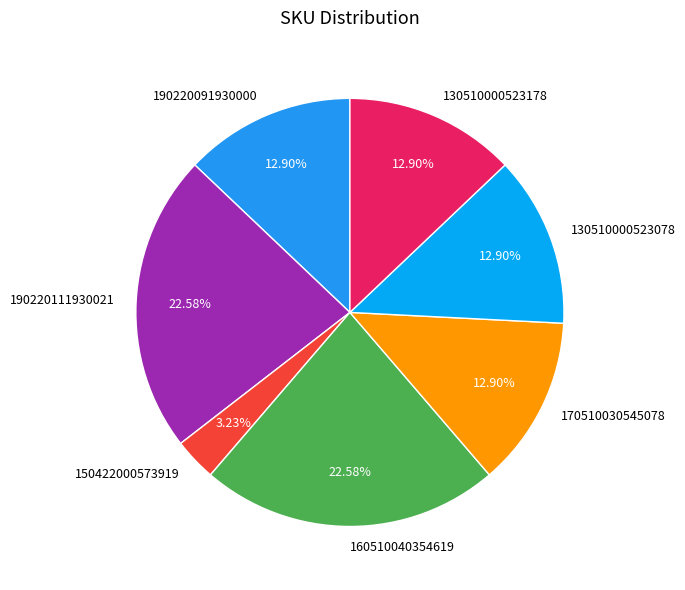

How many slices are in this pie chart?

7